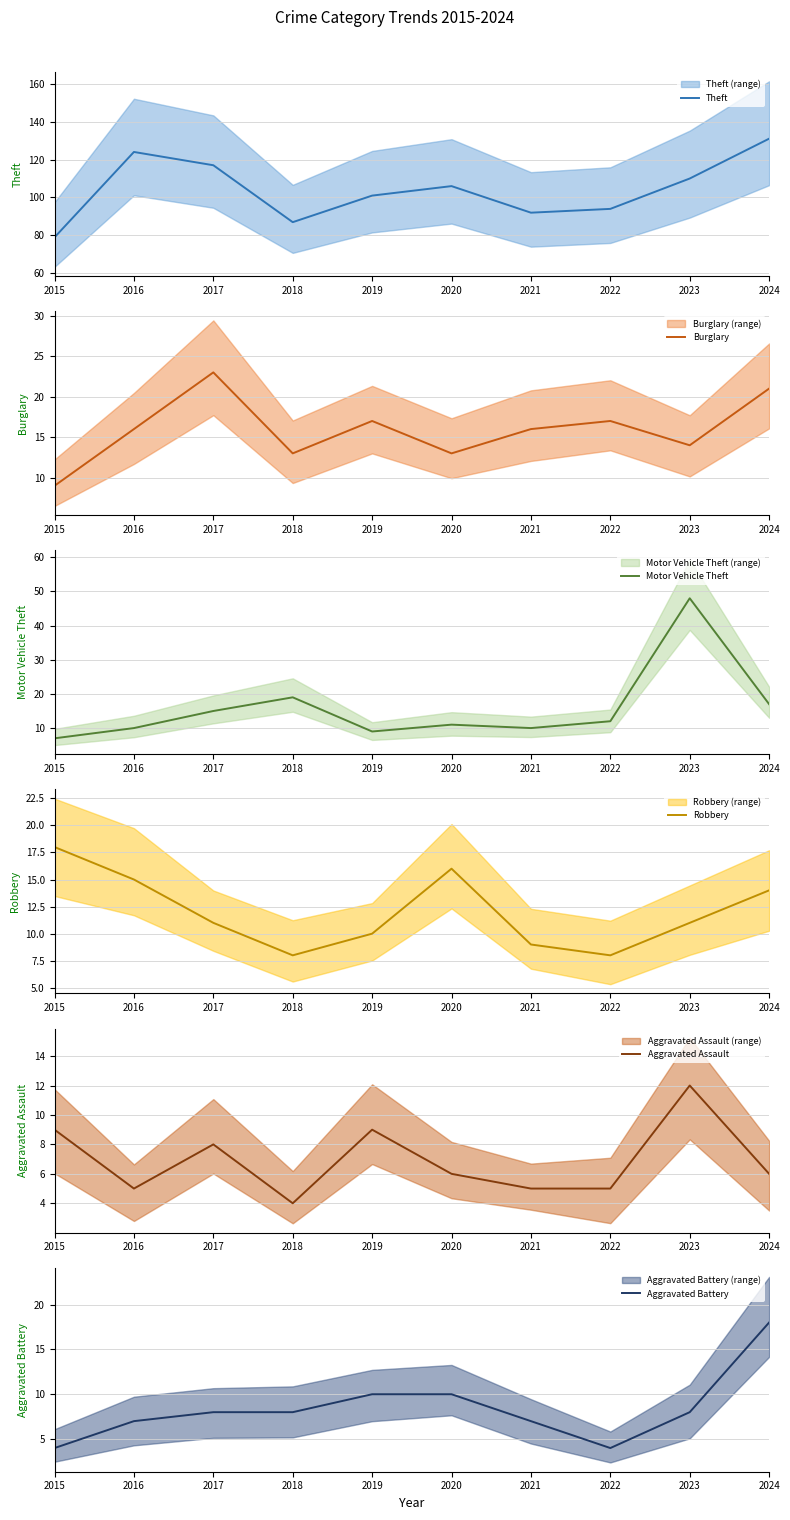

In Robbery, how many points are higher than both neighbors (excluding endpoints)?

1